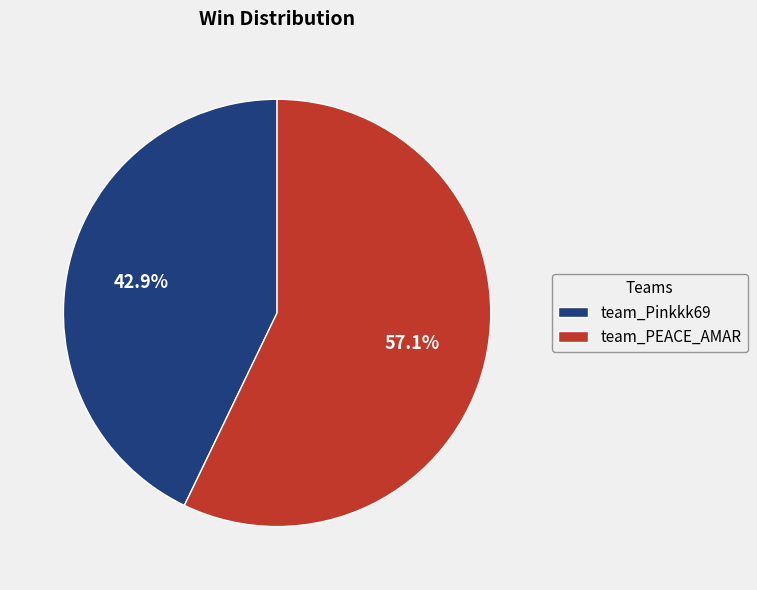

Is there a majority slice in this chart?

Yes